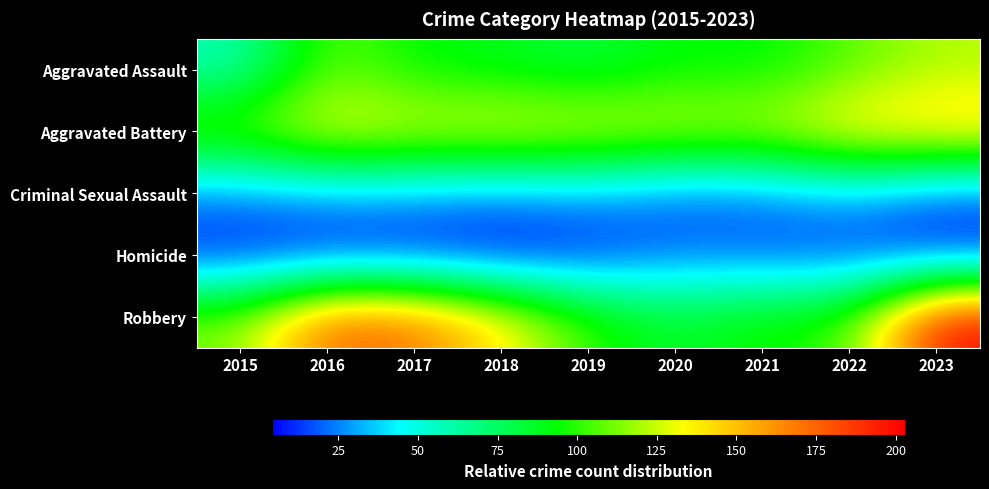

Reading left to right, list all the values displayed in this chart.

Aggravated Assault: 2015=57	2016=110	2017=92	2018=88	2019=81	2020=93	2021=91	2022=107	2023=121
Aggravated Battery: 2015=113	2016=136	2017=130	2018=134	2019=131	2020=127	2021=125	2022=144	2023=148
Criminal Sexual Assault: 2015=24	2016=30	2017=29	2018=25	2019=29	2020=19	2021=22	2022=32	2023=18
Homicide: 2015=8	2016=7	2017=7	2018=4	2019=9	2020=21	2021=17	2022=14	2023=9
Robbery: 2015=113	2016=178	2017=172	2018=140	2019=101	2020=85	2021=97	2022=101	2023=203